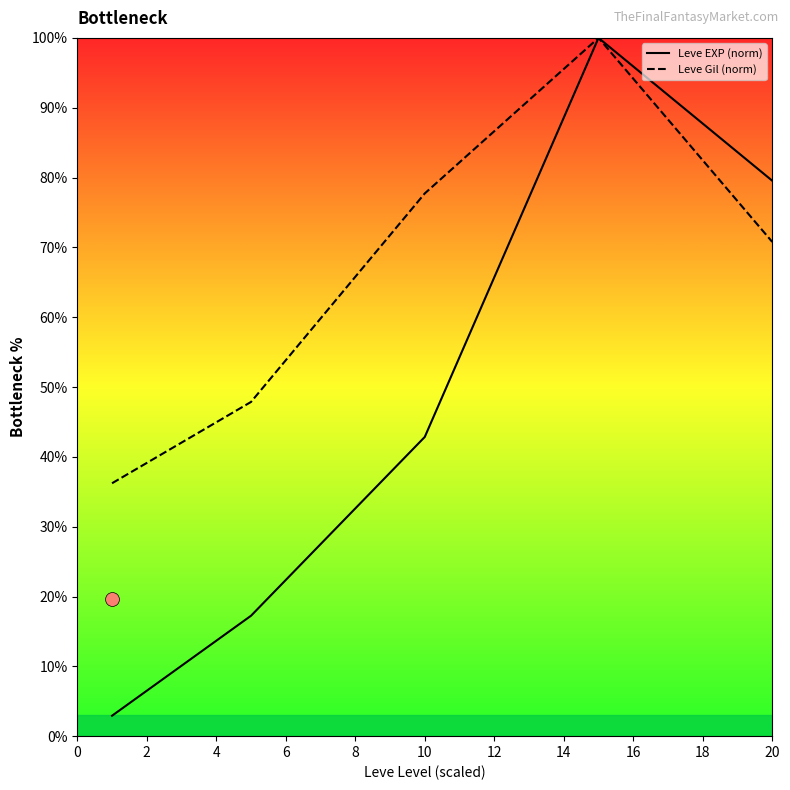

Which series has the largest total across all categories?

Leve Gil (norm)